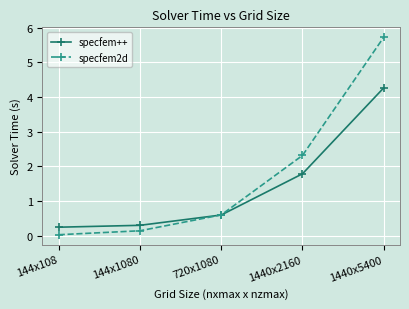

How many lines are shown in the chart?

2